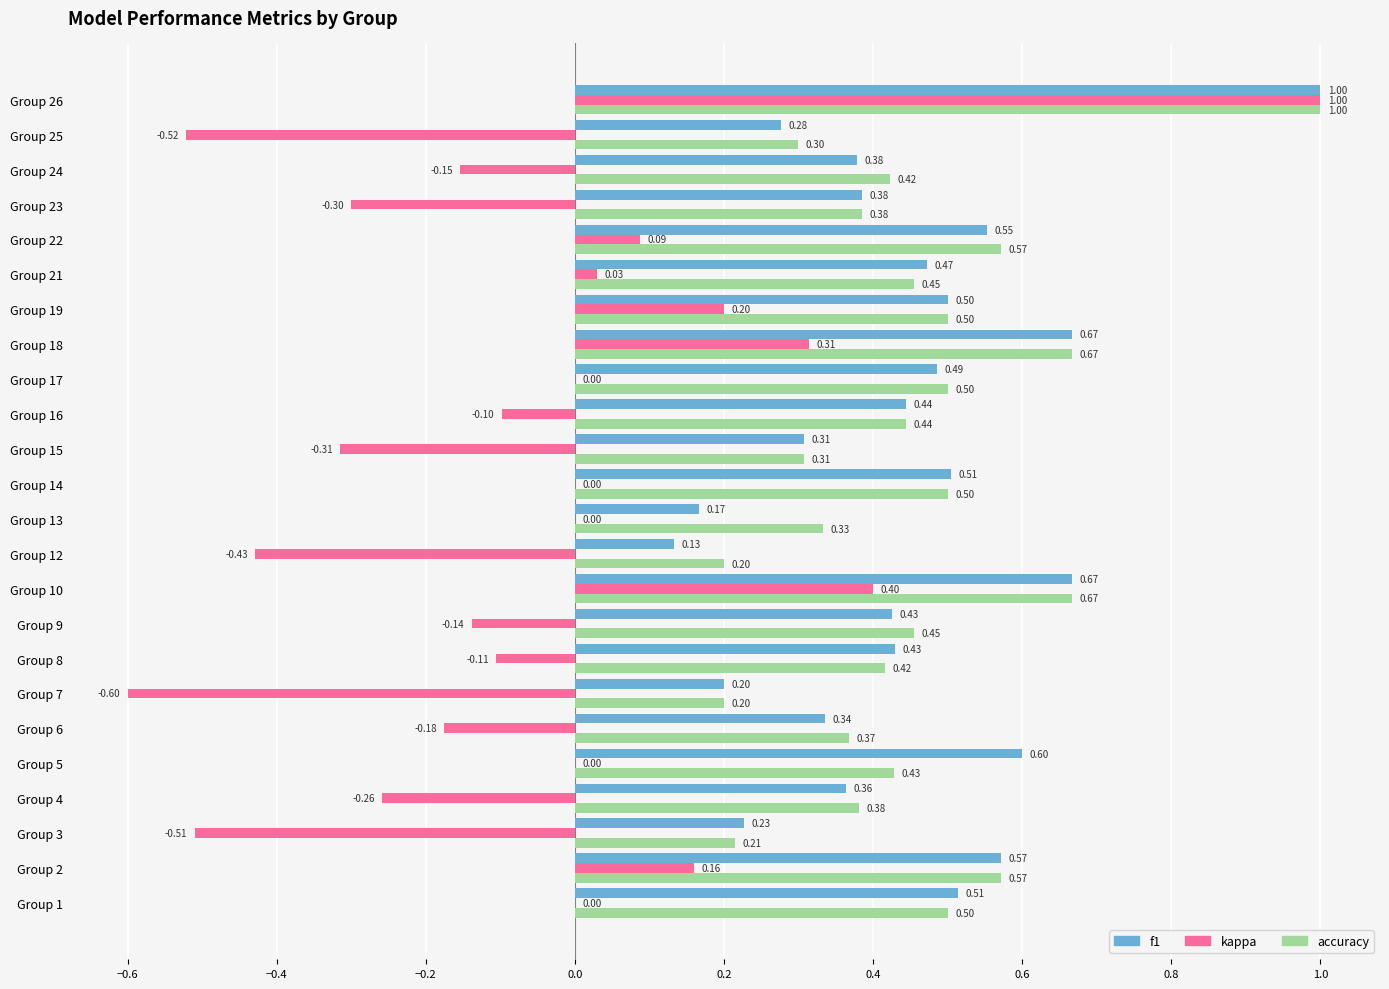

Between Group 1 and Group 21, which series saw the biggest shift?

accuracy